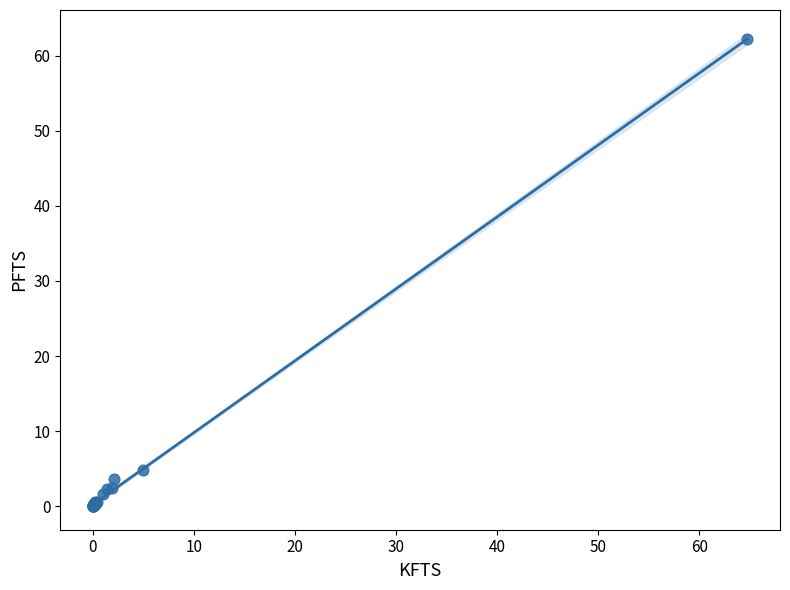

What Y value in the scatter plot is closest to 31?

4.8